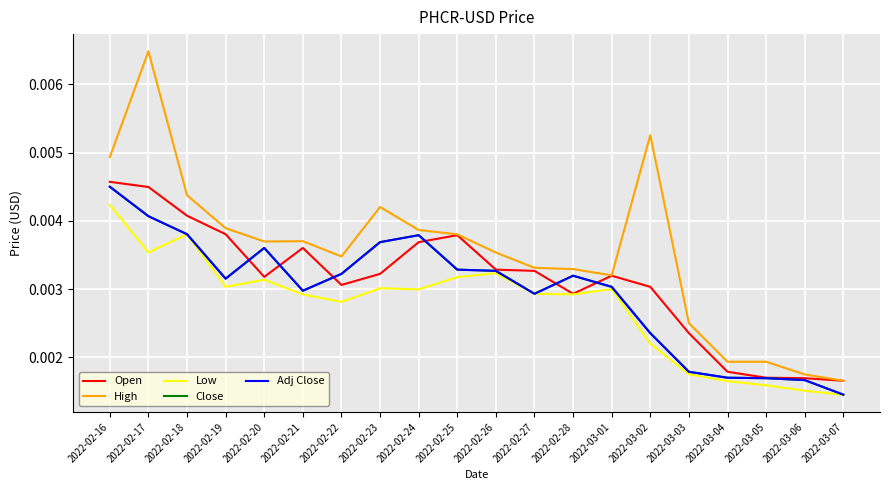

Does the chart have visible grid lines?

Yes